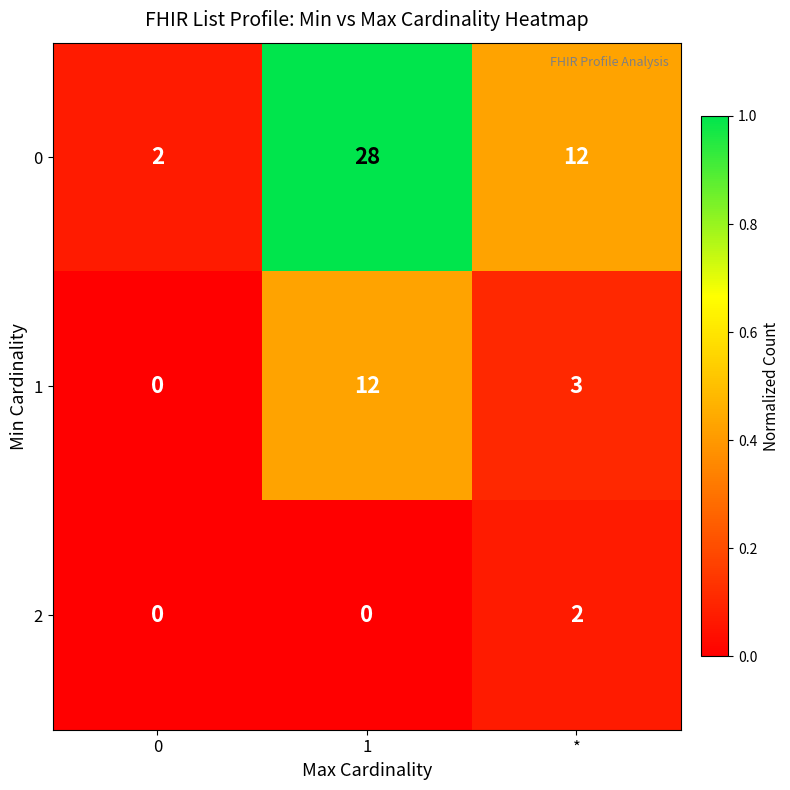

List the series in order of their overall mean, highest first.

0, 1, 2